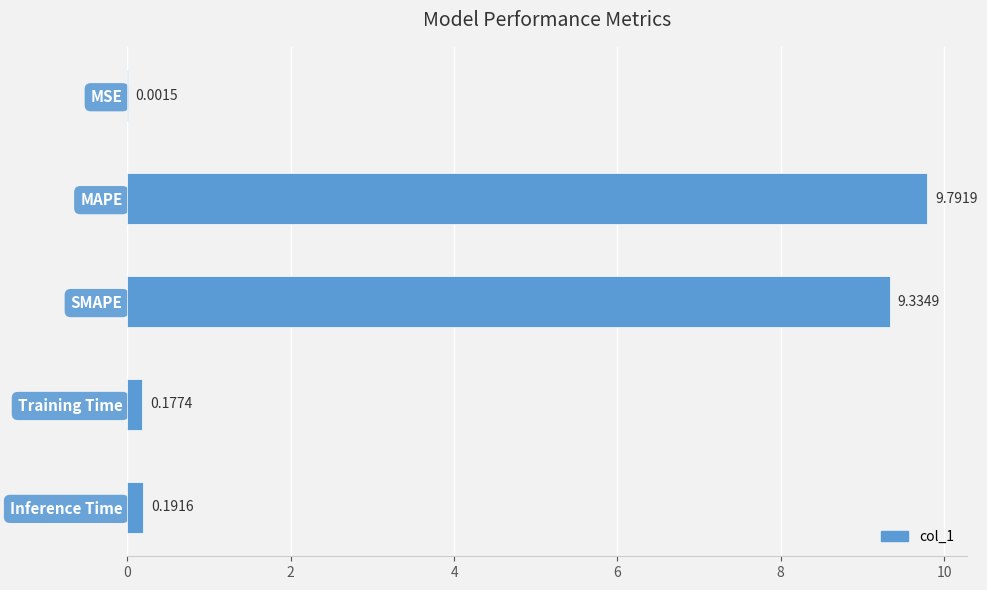

Where is the data nearest to the value 4?

Inference Time